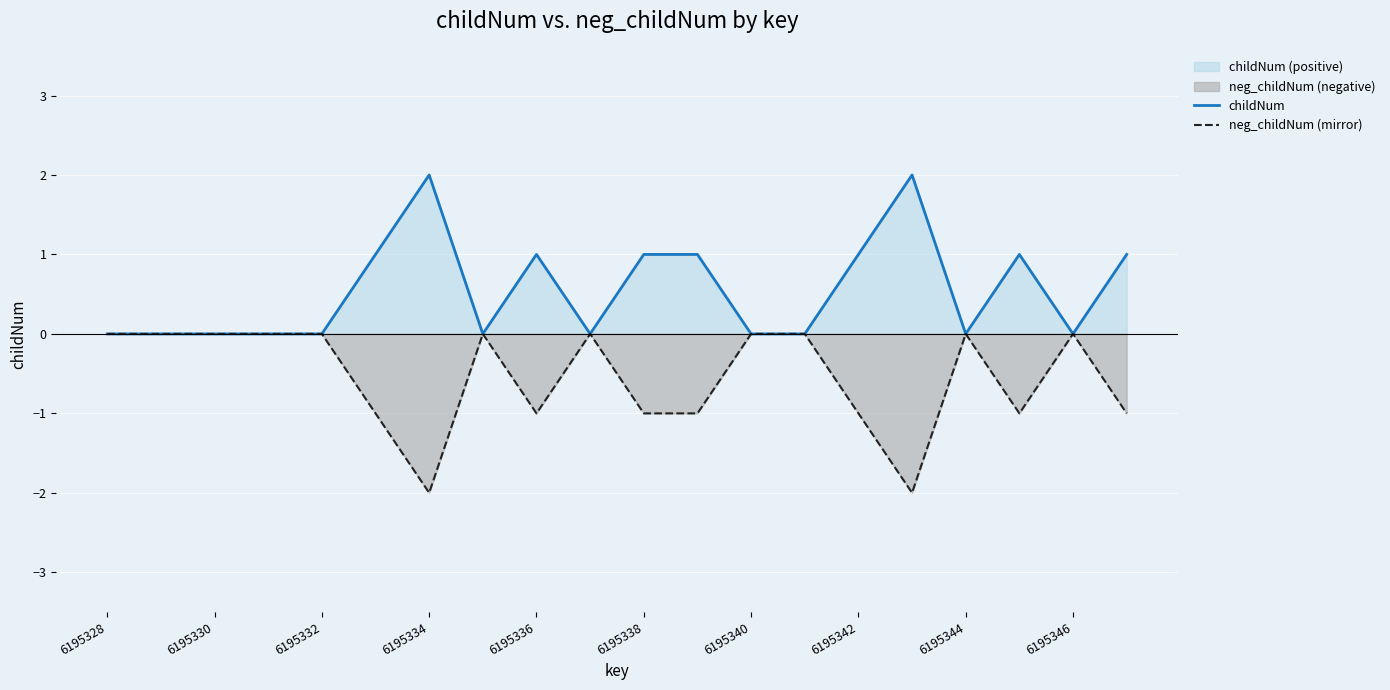

Rank the series at 17 from highest to lowest value.

childNum, neg_childNum (mirror)